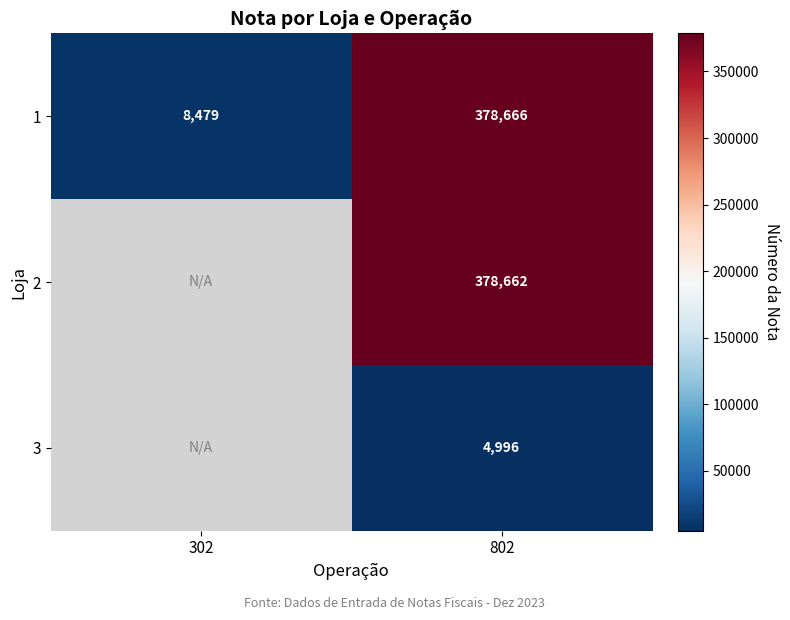

Rank the series at 802 from lowest to highest value.

3, 2, 1